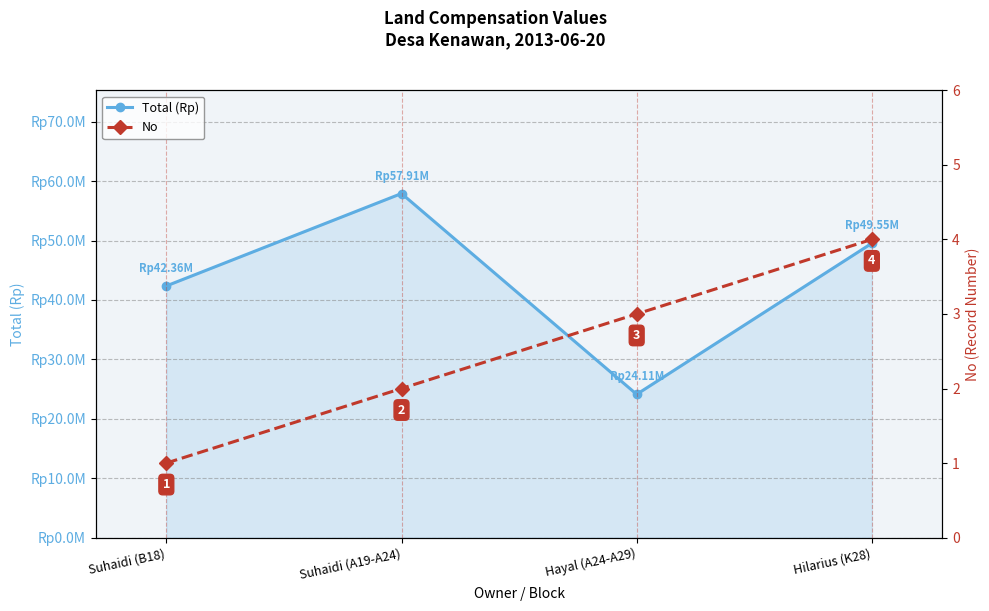

At which label is Total (Rp) closest to 41015000?

Suhaidi (B18)